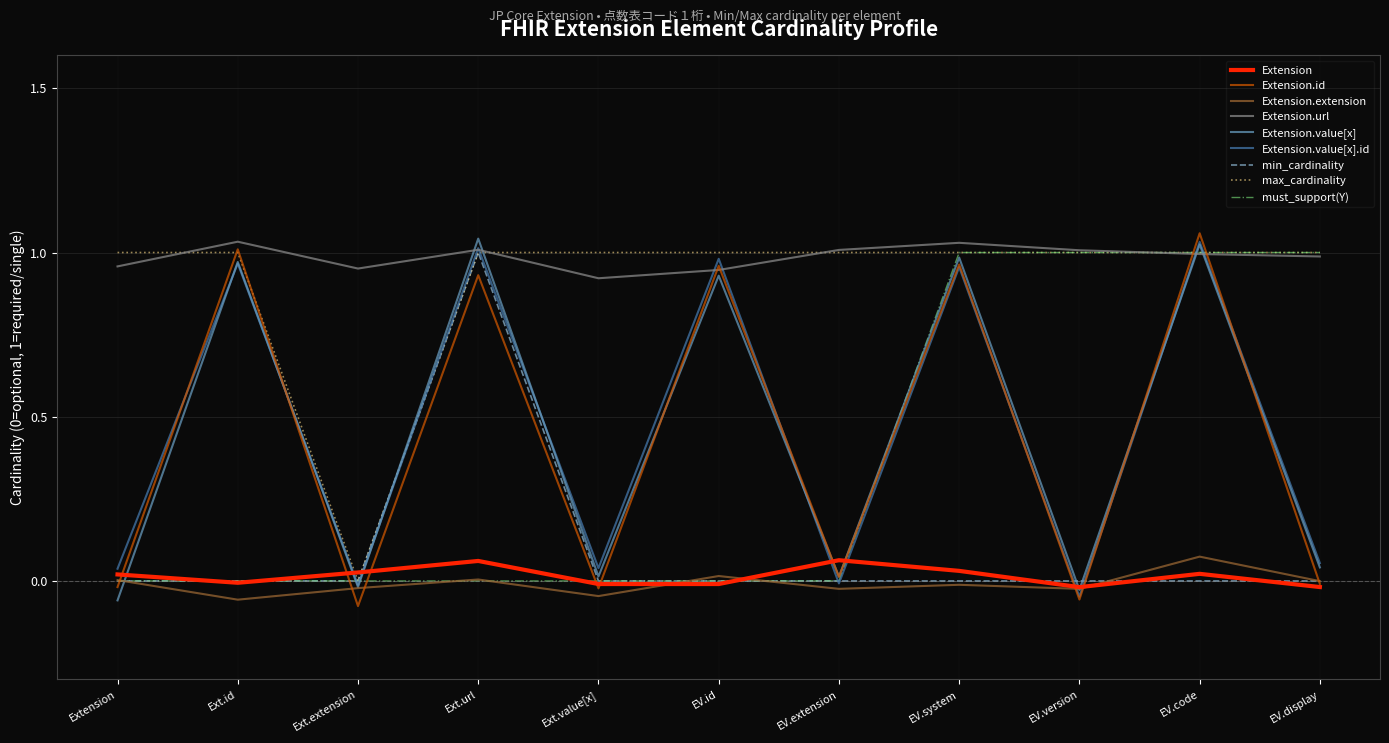

Between Ext.value[x] and EV.version, which series saw the biggest shift?

must_support(Y)